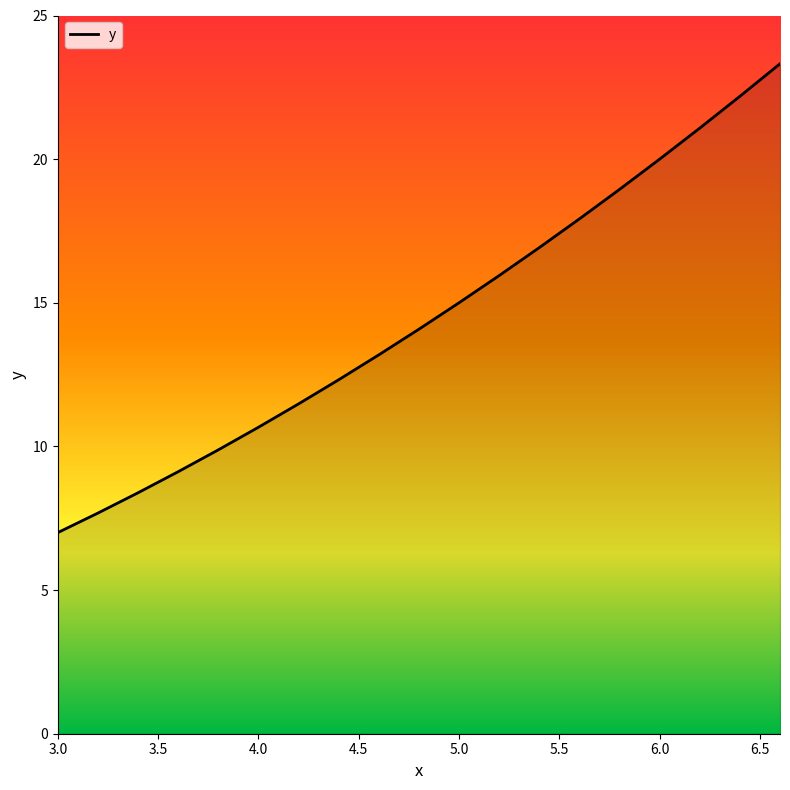

What is the difference between the maximum and minimum values?

16.3